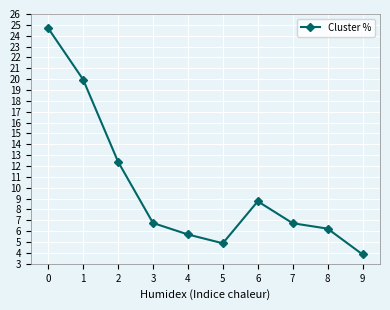

What is the value of the 10th point from the left?

3.9